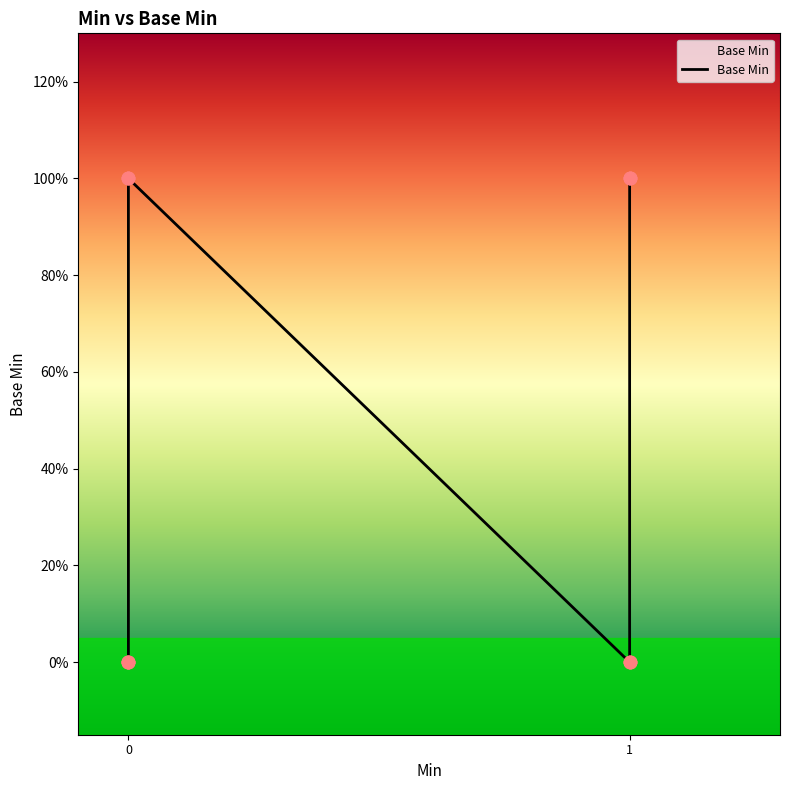

What is the change in value from 0 to 1?

+1